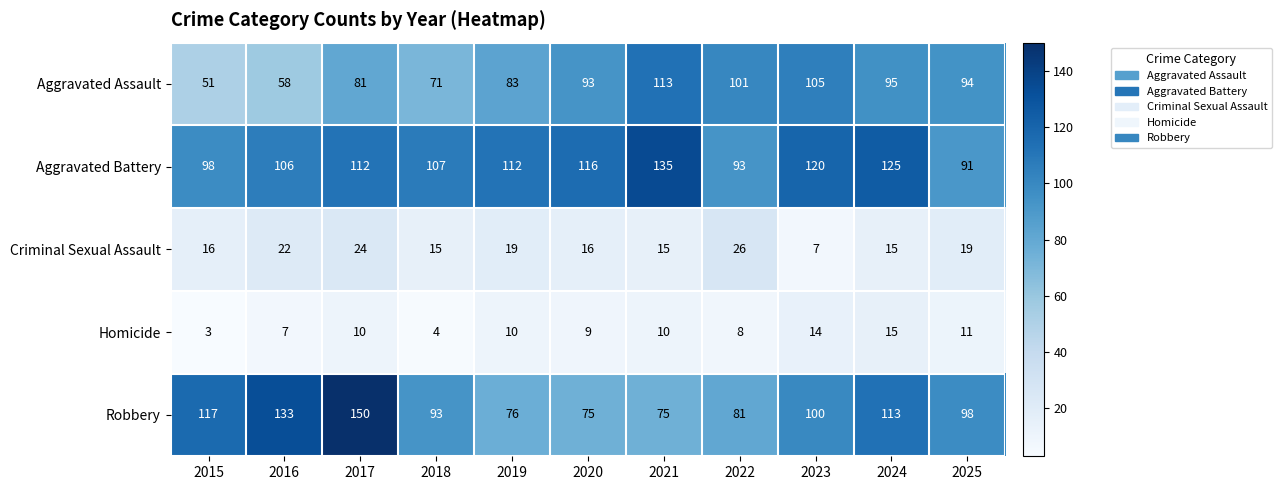

Which label corresponds to the smallest value in the chart?

2015